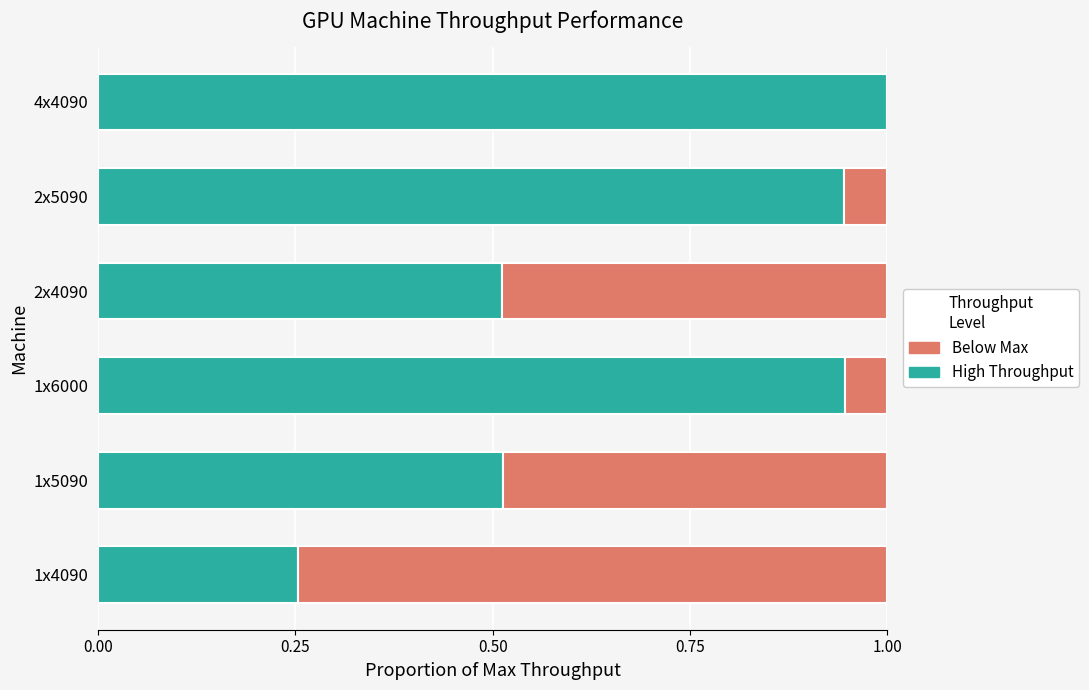

What is the sum of the High Throughput values at 4x4090 and 2x5090?

1.9